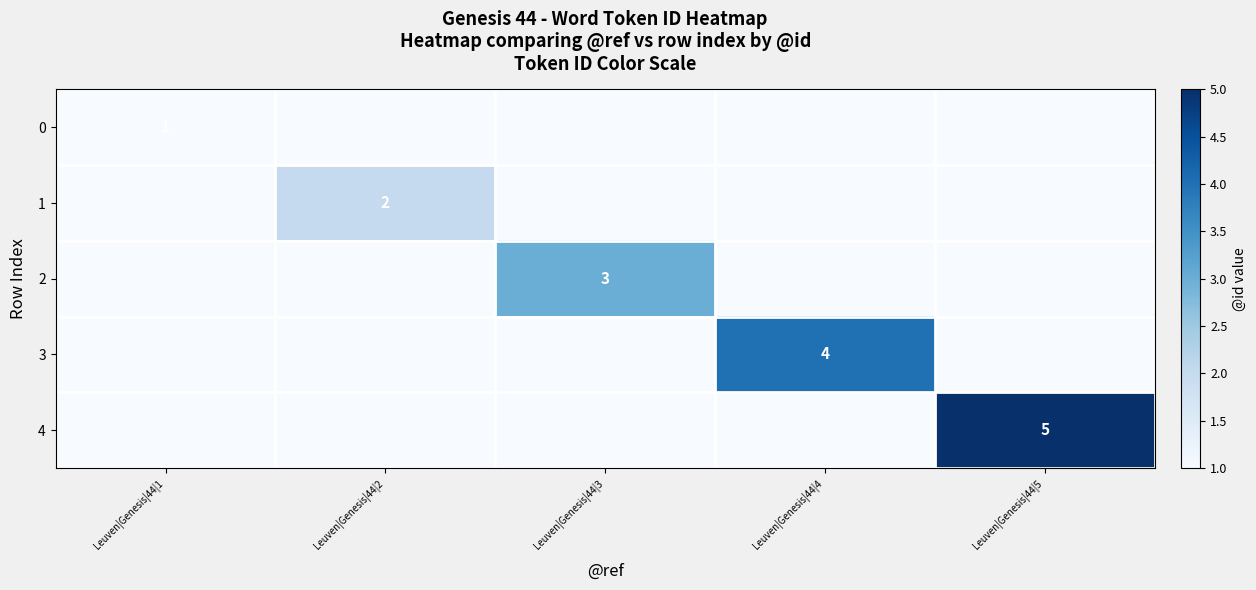

True or false: 1 has a value of 2 at Leuven|Genesis|44|2.

True